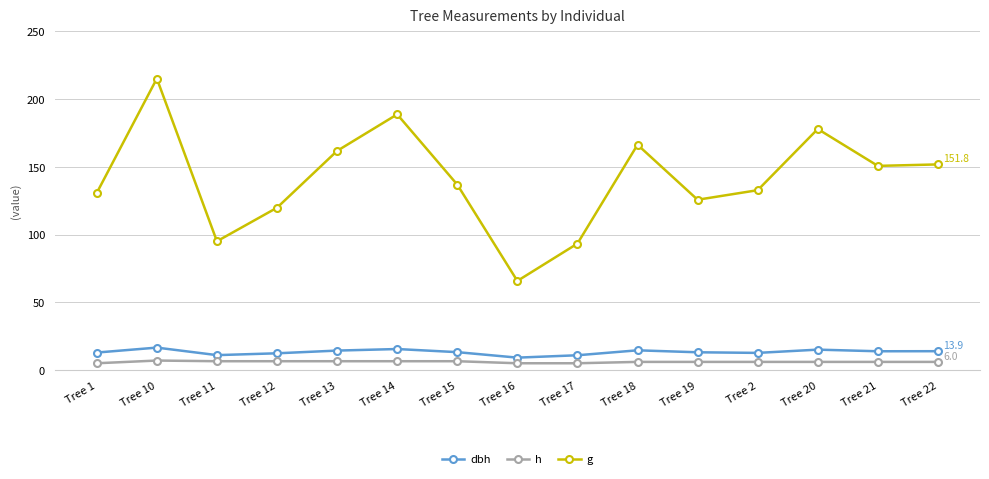

What is the sum of the dbh values at Tree 15 and Tree 11?

24.2